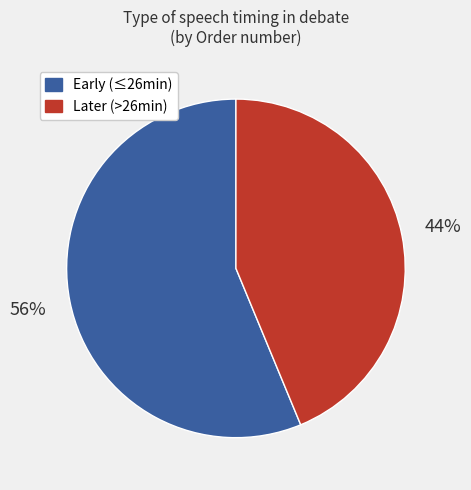

Is there any slice that represents more than half of the pie?

Yes